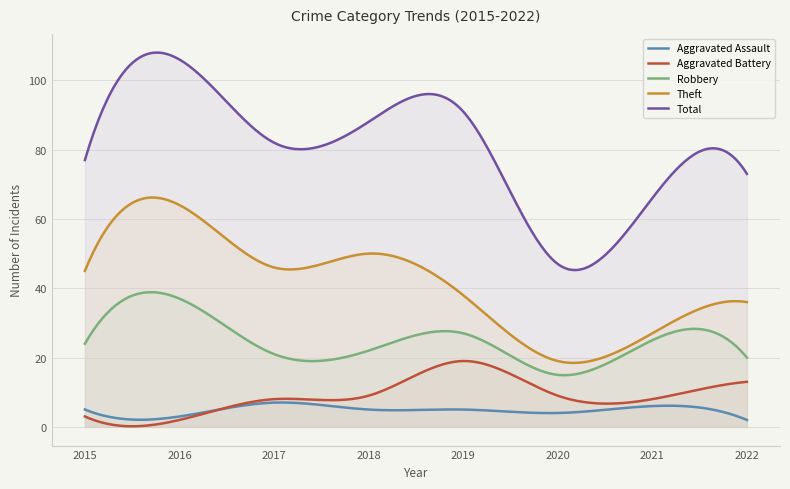

At which category does Robbery reach its first local valley?

2017